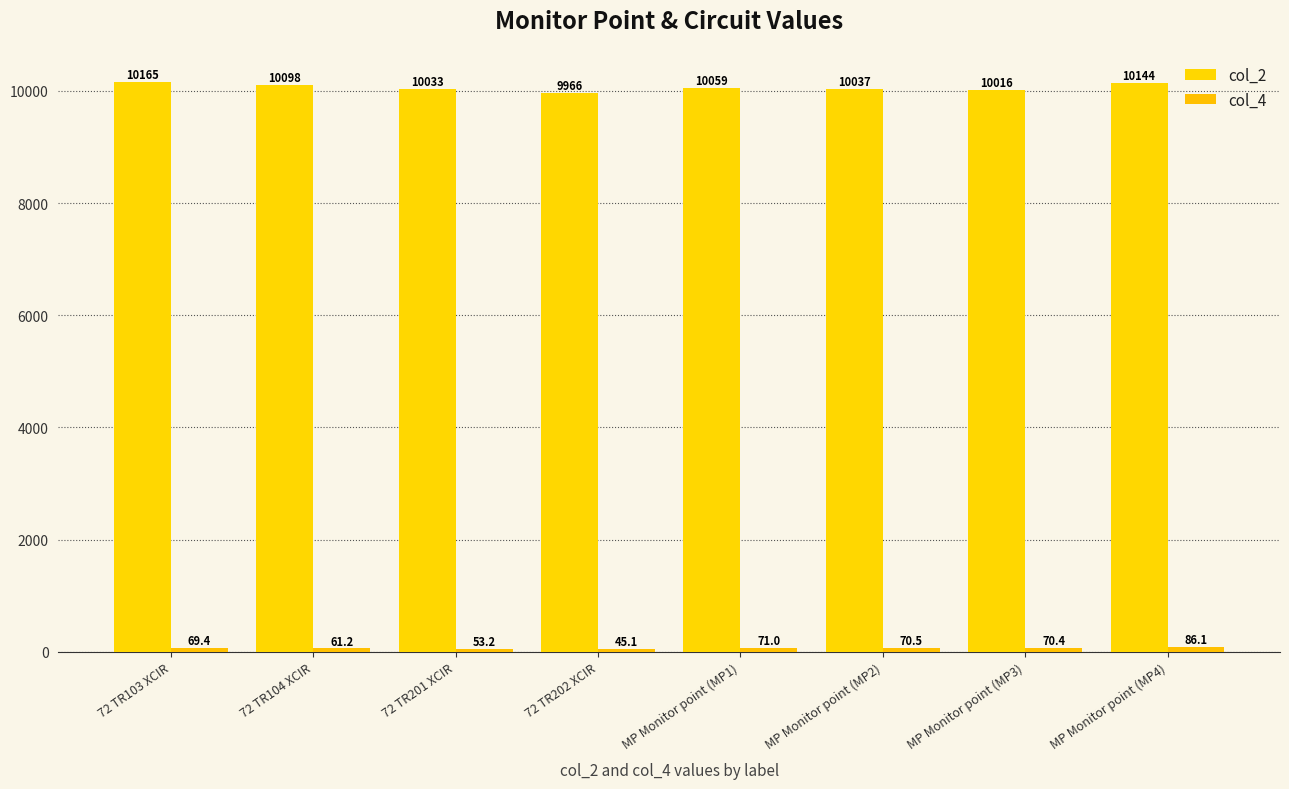

What is the average value of the col_2 series?

10064.8